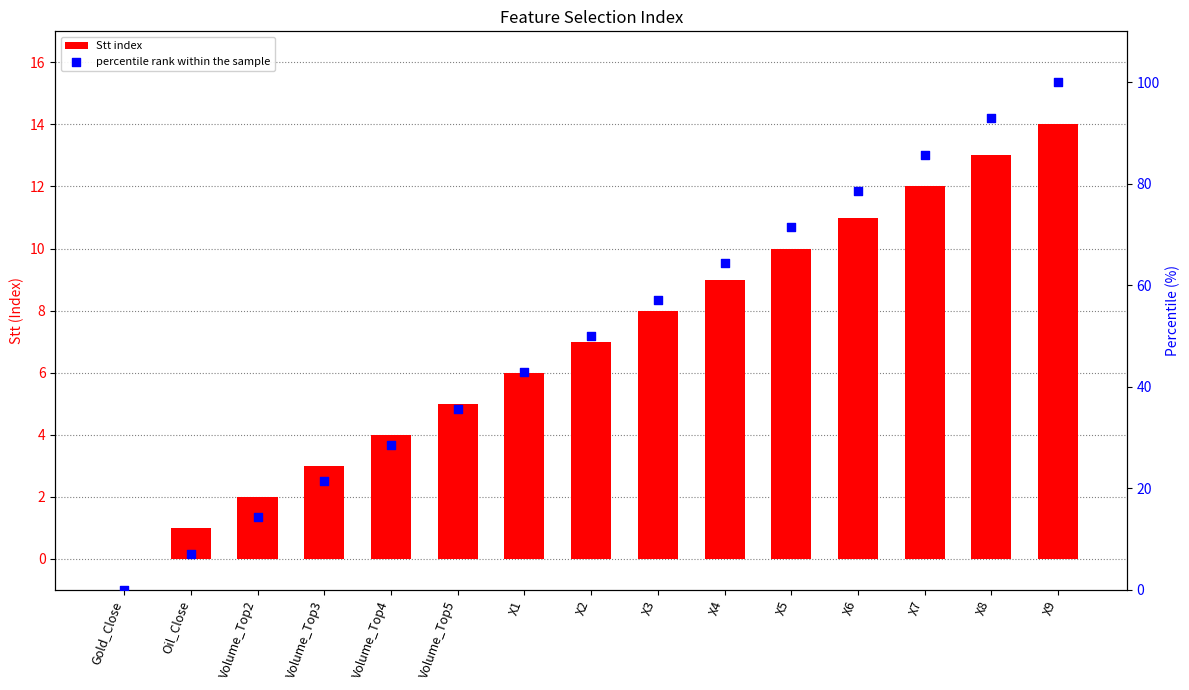

Which series contains the lowest Y value?

Stt index